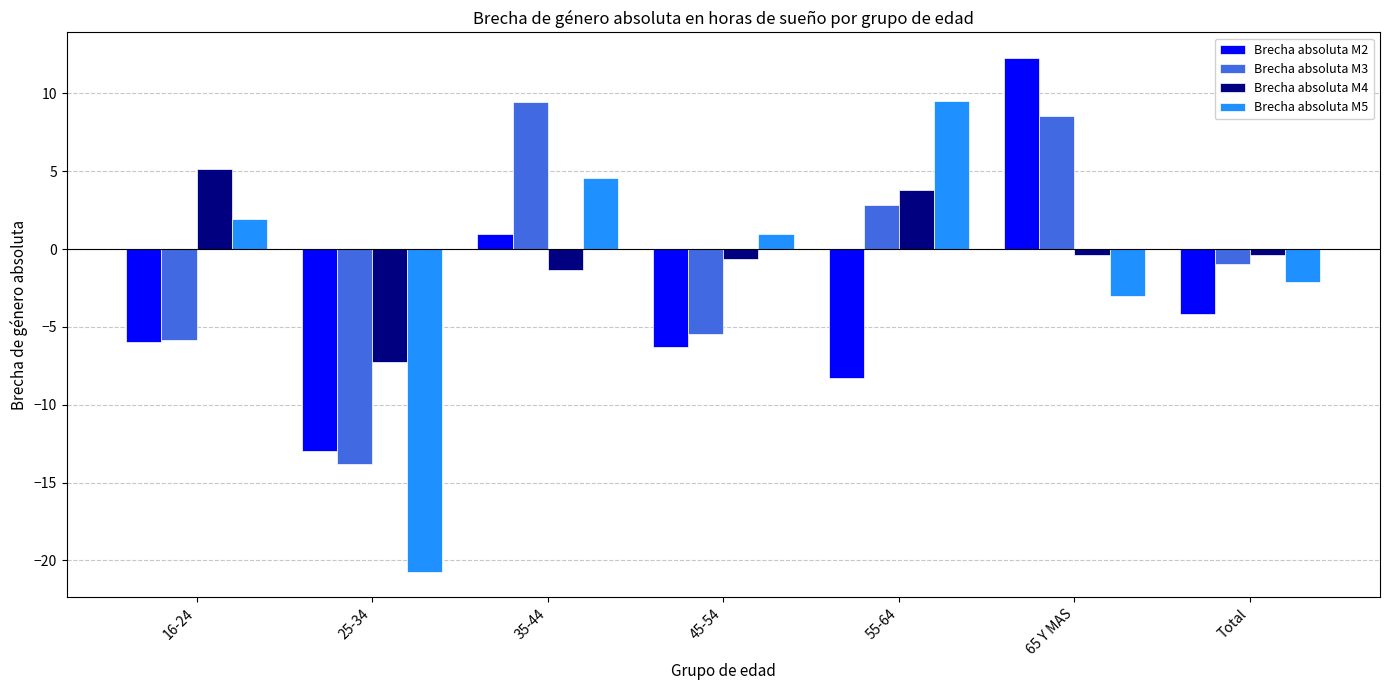

Does the chart contain stacked bars?

No